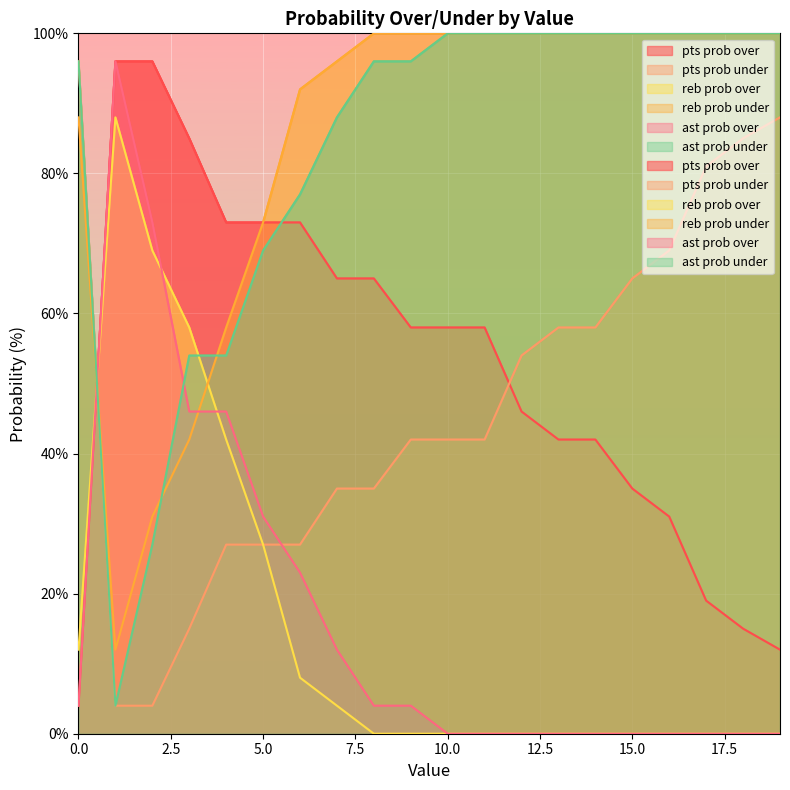

How many data points does each series have?

20